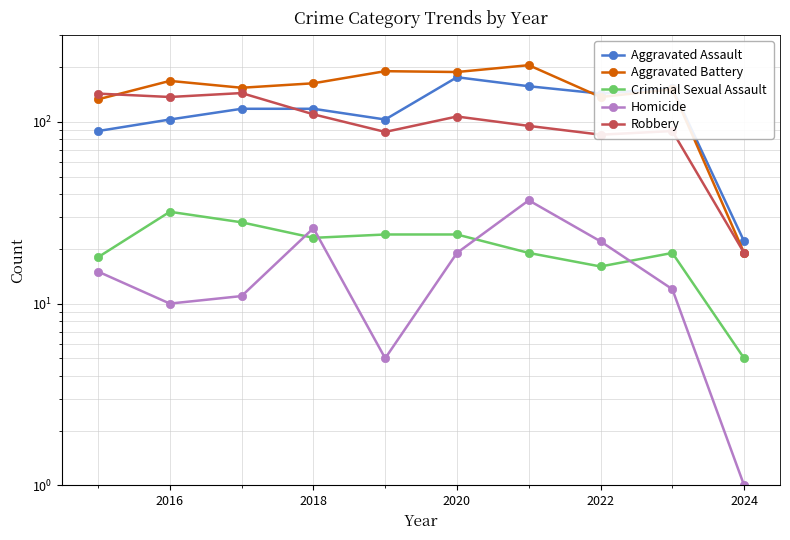

Count the number of categories in the chart.

10